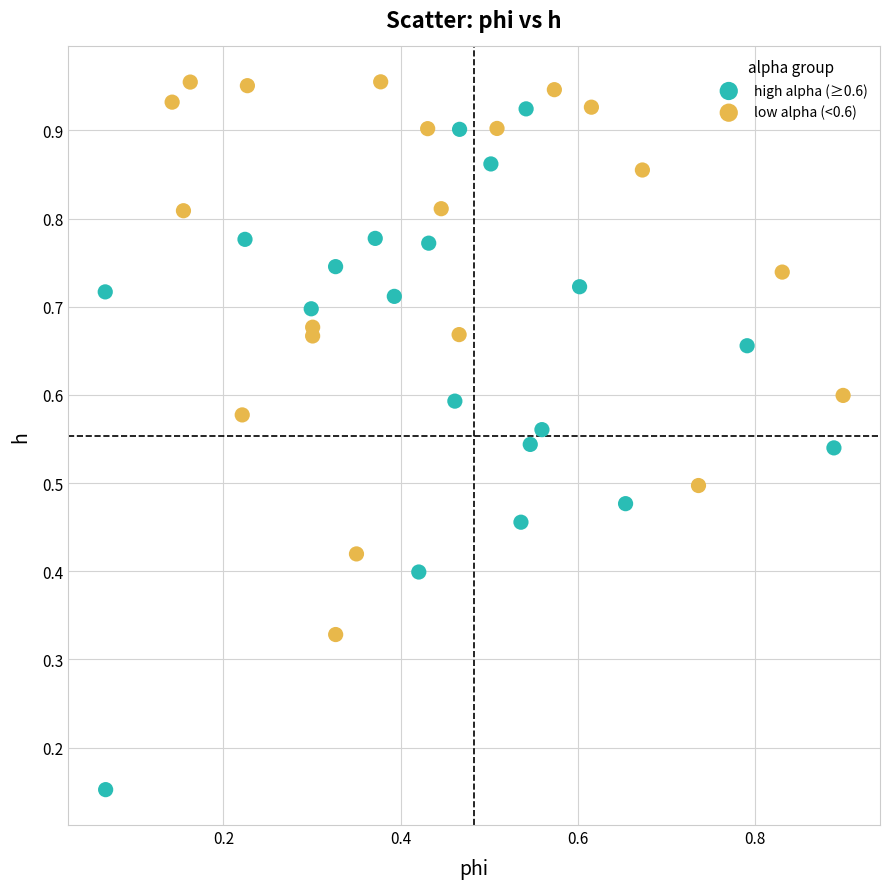

Which series has the largest Y range (max minus min)?

high alpha (≥0.6)